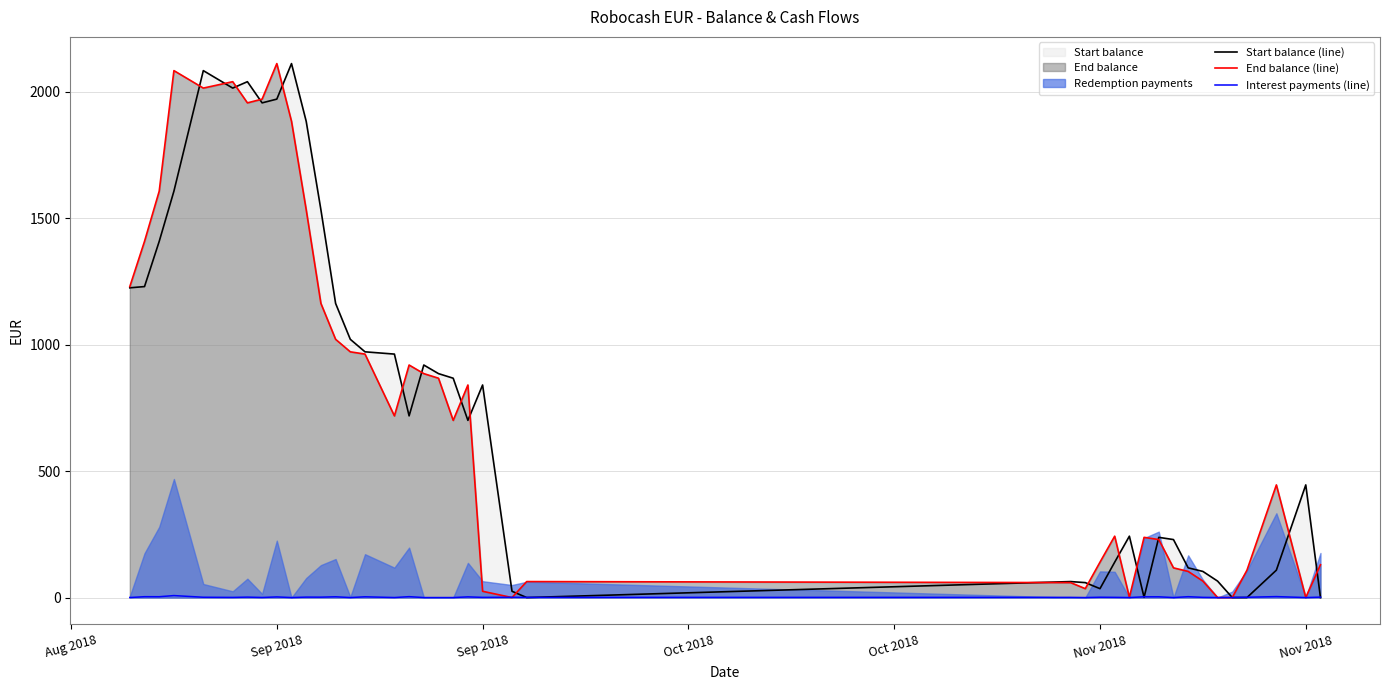

Between which two adjacent categories do End balance (line) and Interest payments (line) first intersect?

21 and 22